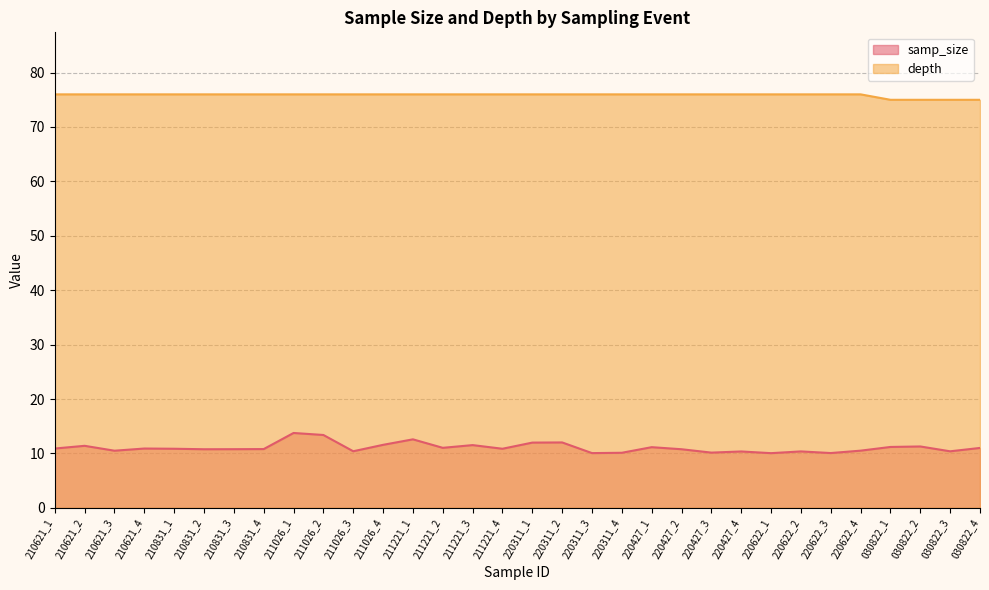

True or false: samp_size has more than 2 points higher than both neighbors.

True